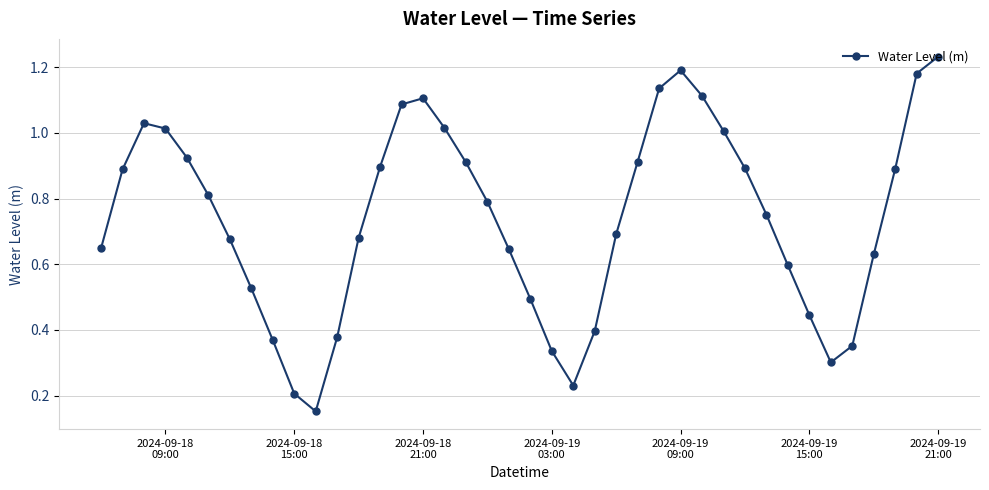

How many interior local peaks (higher than both neighbors) does the data have?

3